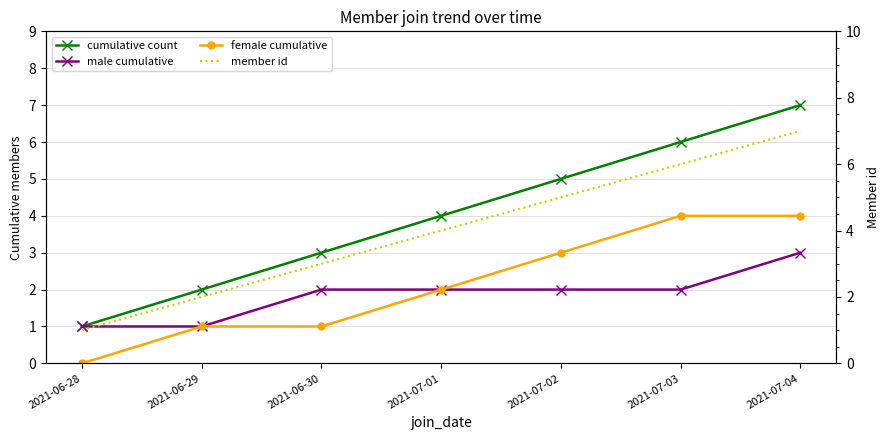

What is the value of the female cumulative point at the 3rd from the left?

1